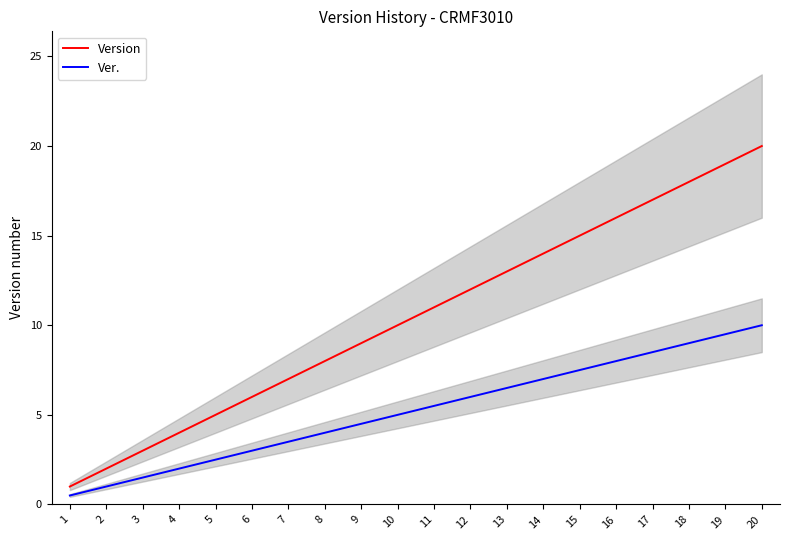

True or false: Version has more than 2 interior local peaks.

False